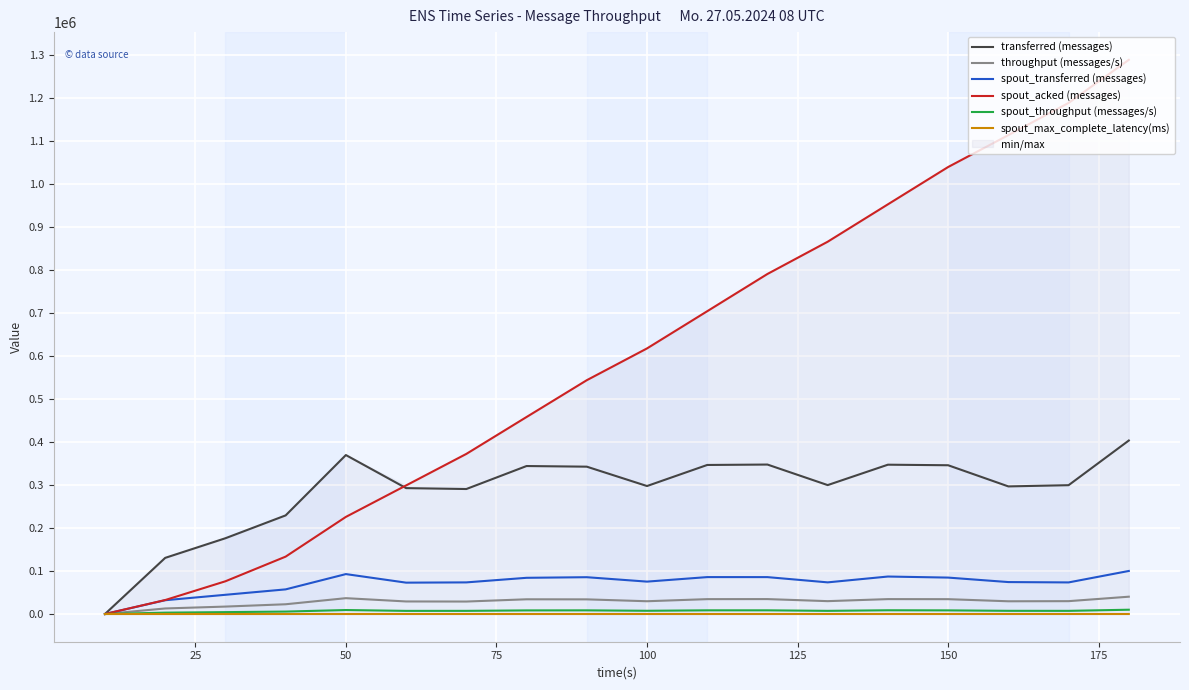

How many interior local peaks does the transferred (messages) series have?

4